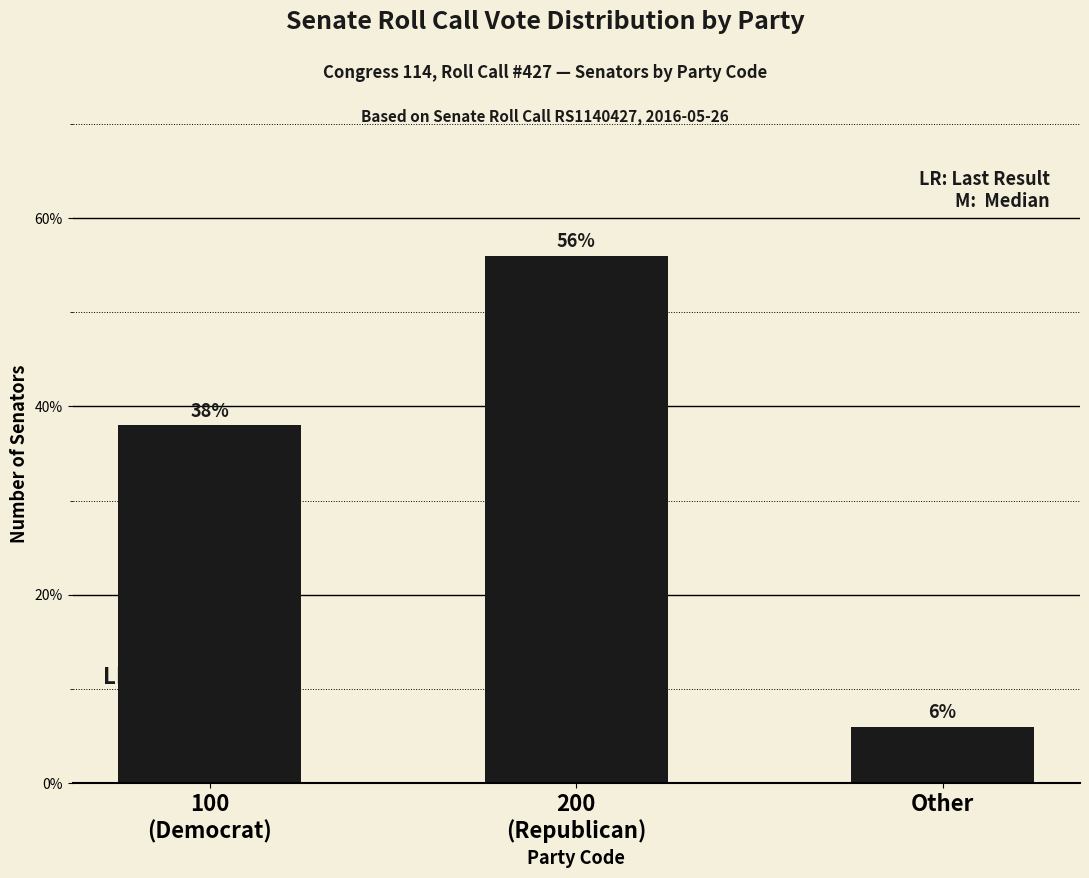

What is the approximate value at Other?

6.0